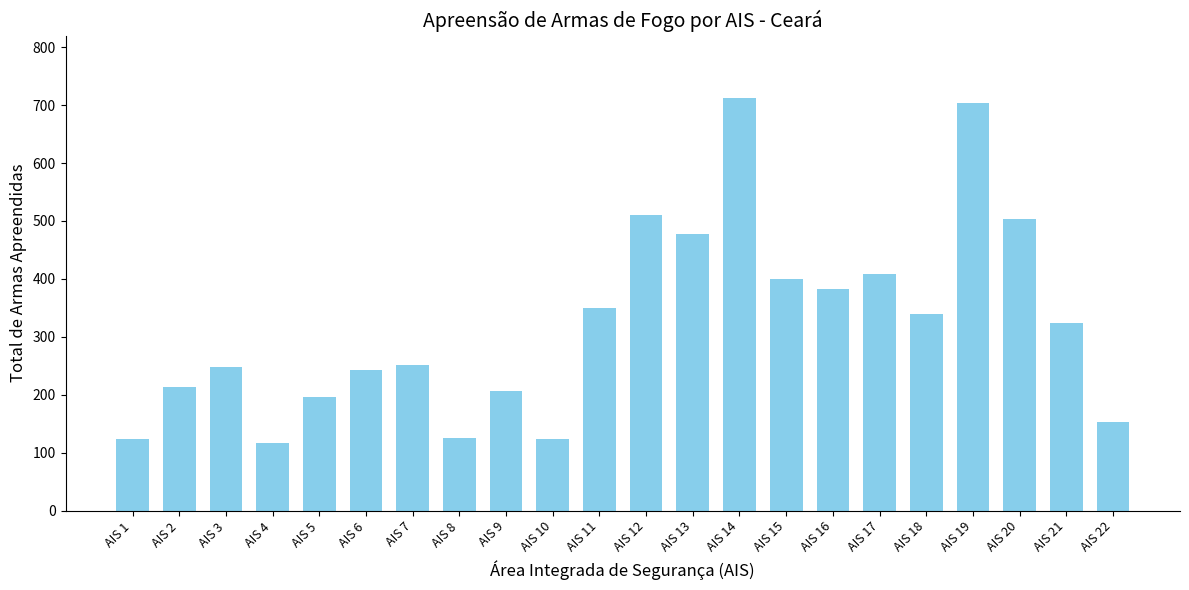

What is the difference between the maximum and minimum values?

596